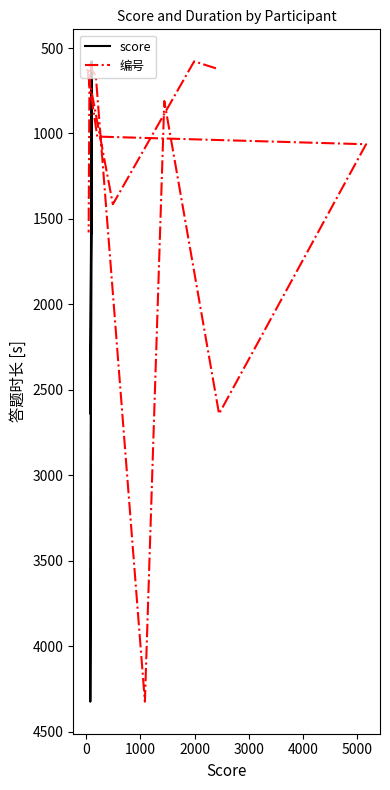

What is the total value across all series at 0?

1156